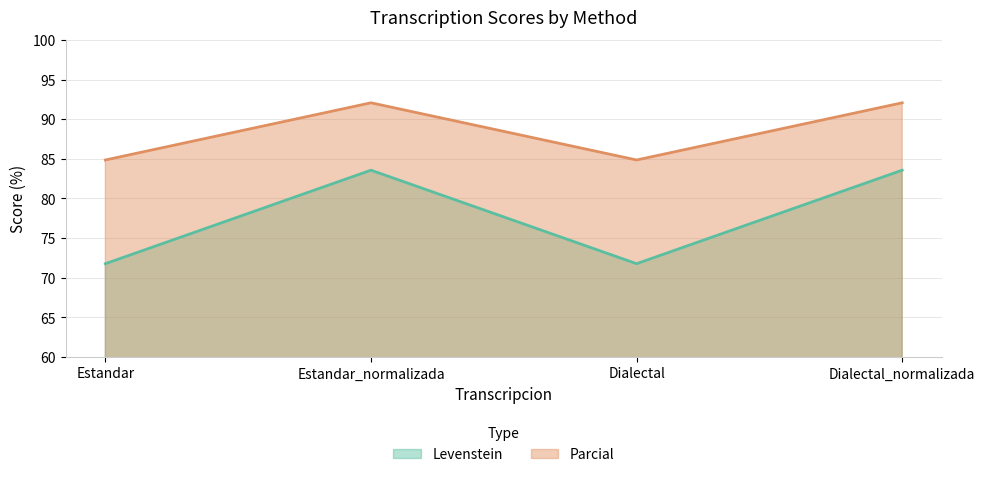

The value of Parcial at Dialectal is 146.1. True or false?

False